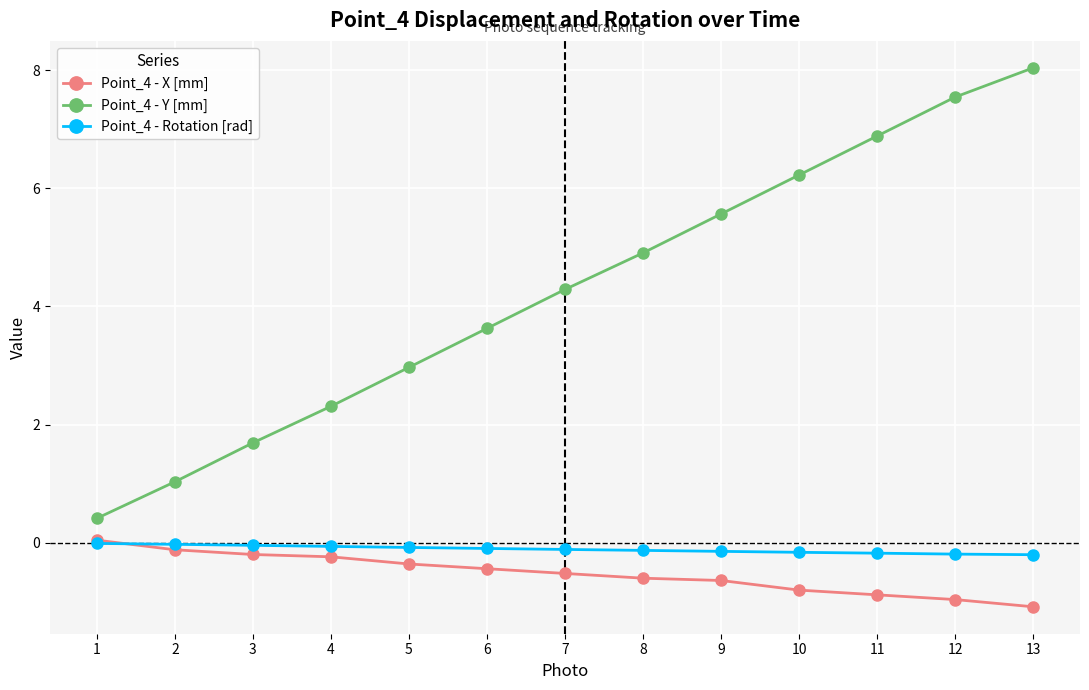

Which label corresponds to the smallest value in the chart?

13